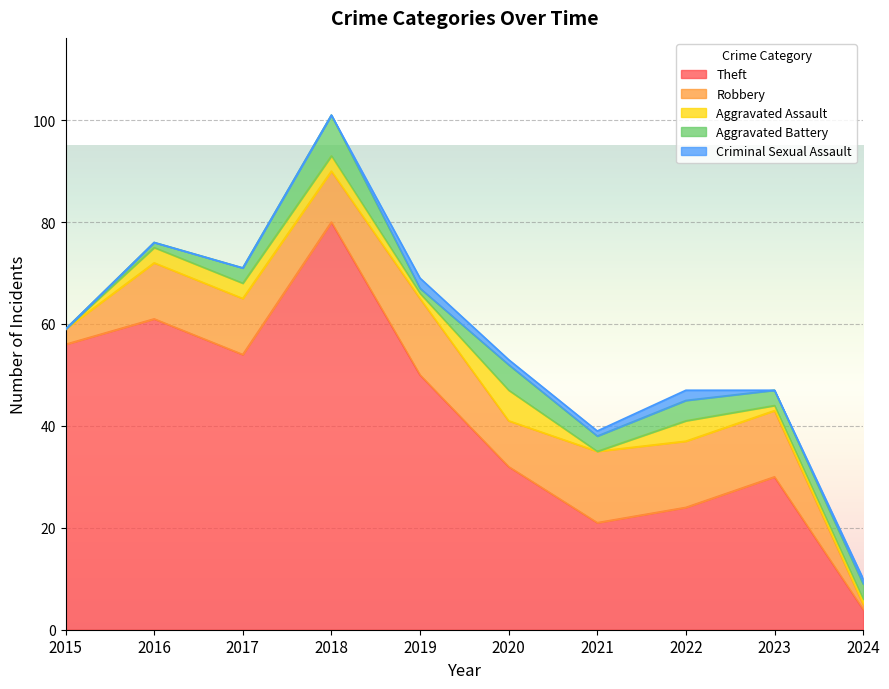

What is the sum of the Criminal Sexual Assault values at 2015 and 2021?

1